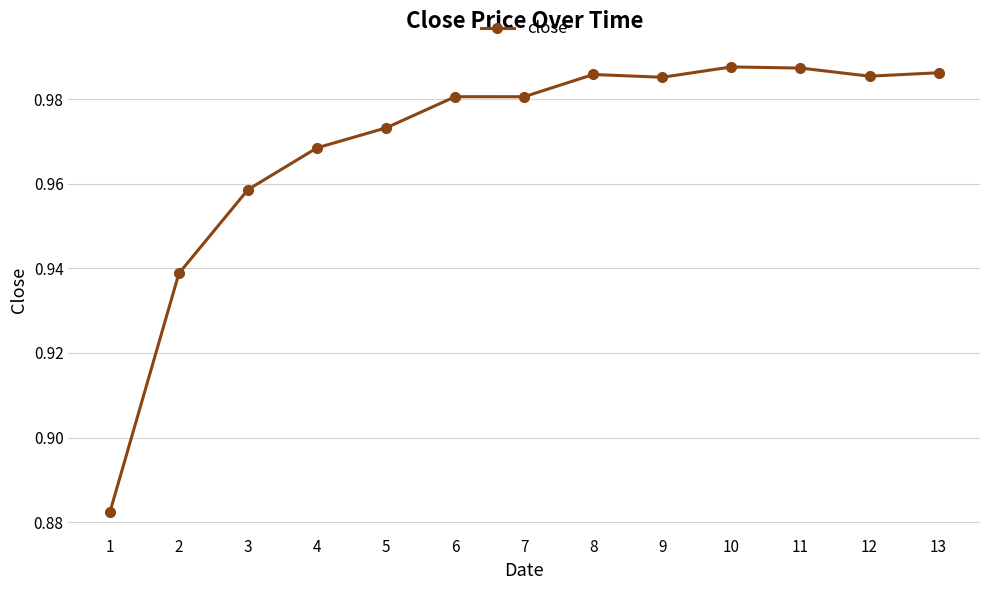

How many values are between 0 and 1?

13